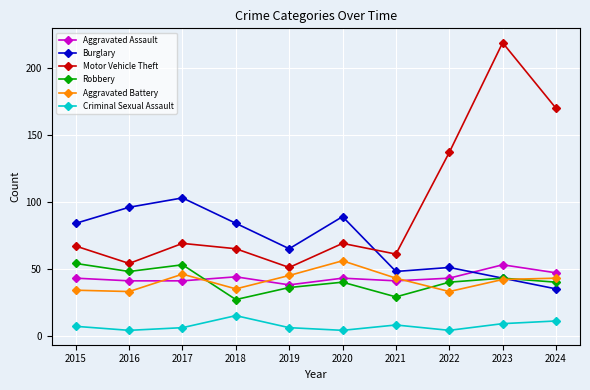

At how many categories does at least one series exceed 80?

8